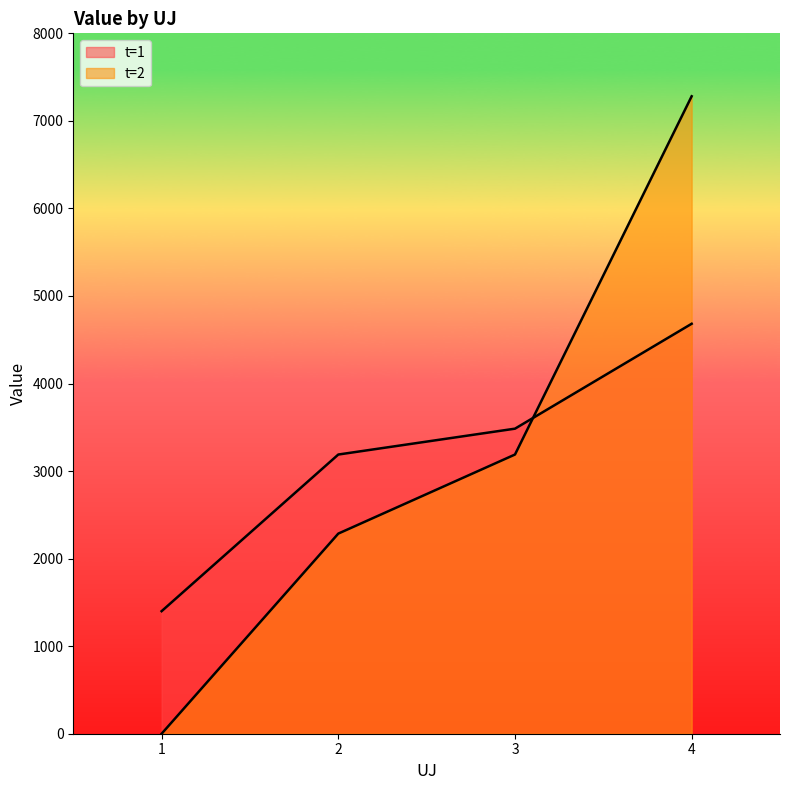

How many categories are shown in the chart?

4